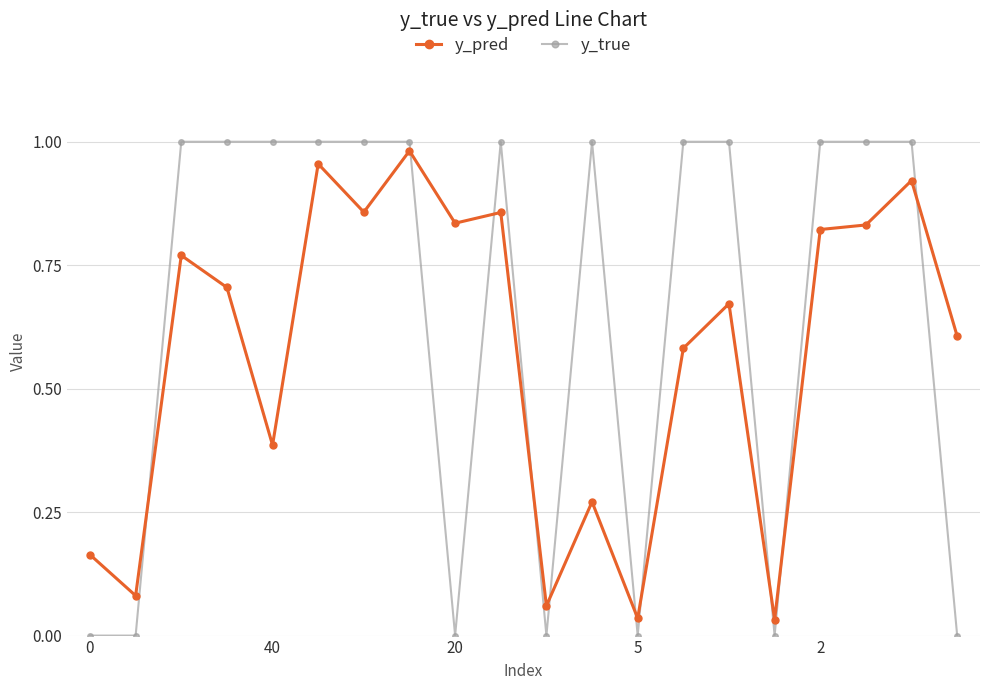

Which series has the largest total across all categories?

y_true